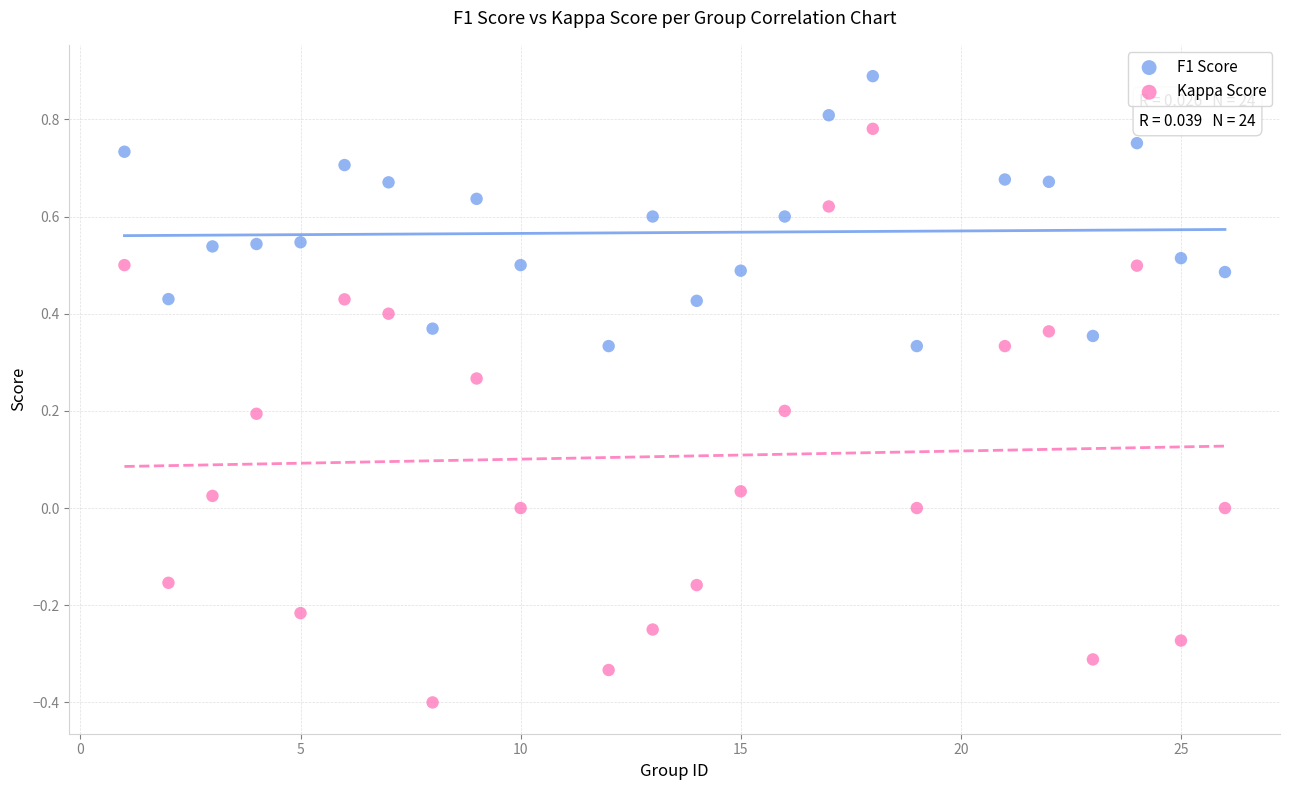

Which series contains the highest Y value?

F1 Score